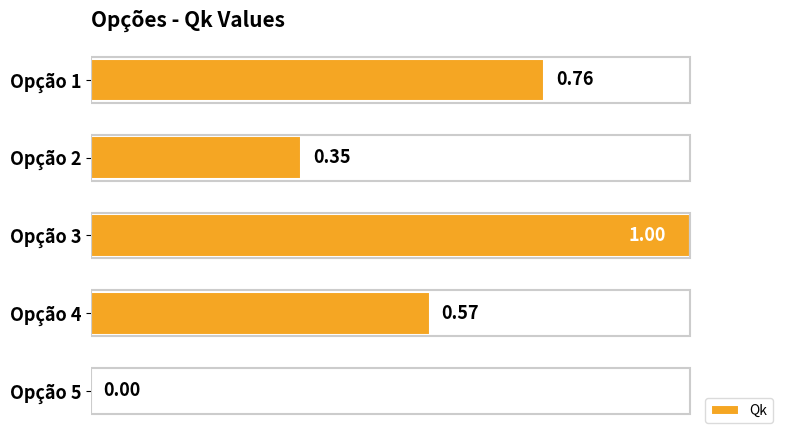

Where is the data nearest to the value 0?

Opção 5